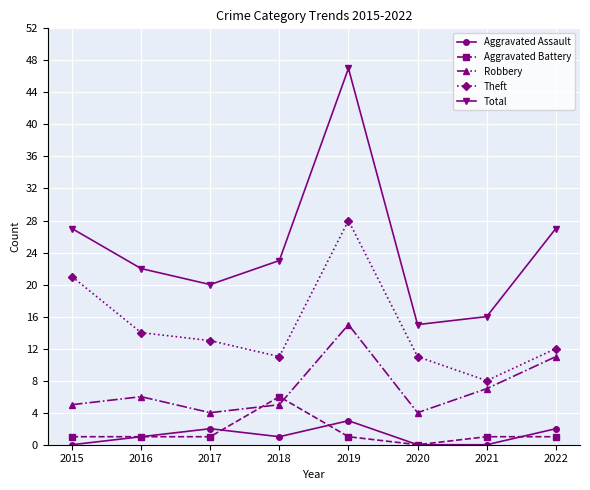

How many categories are shown in the chart?

8